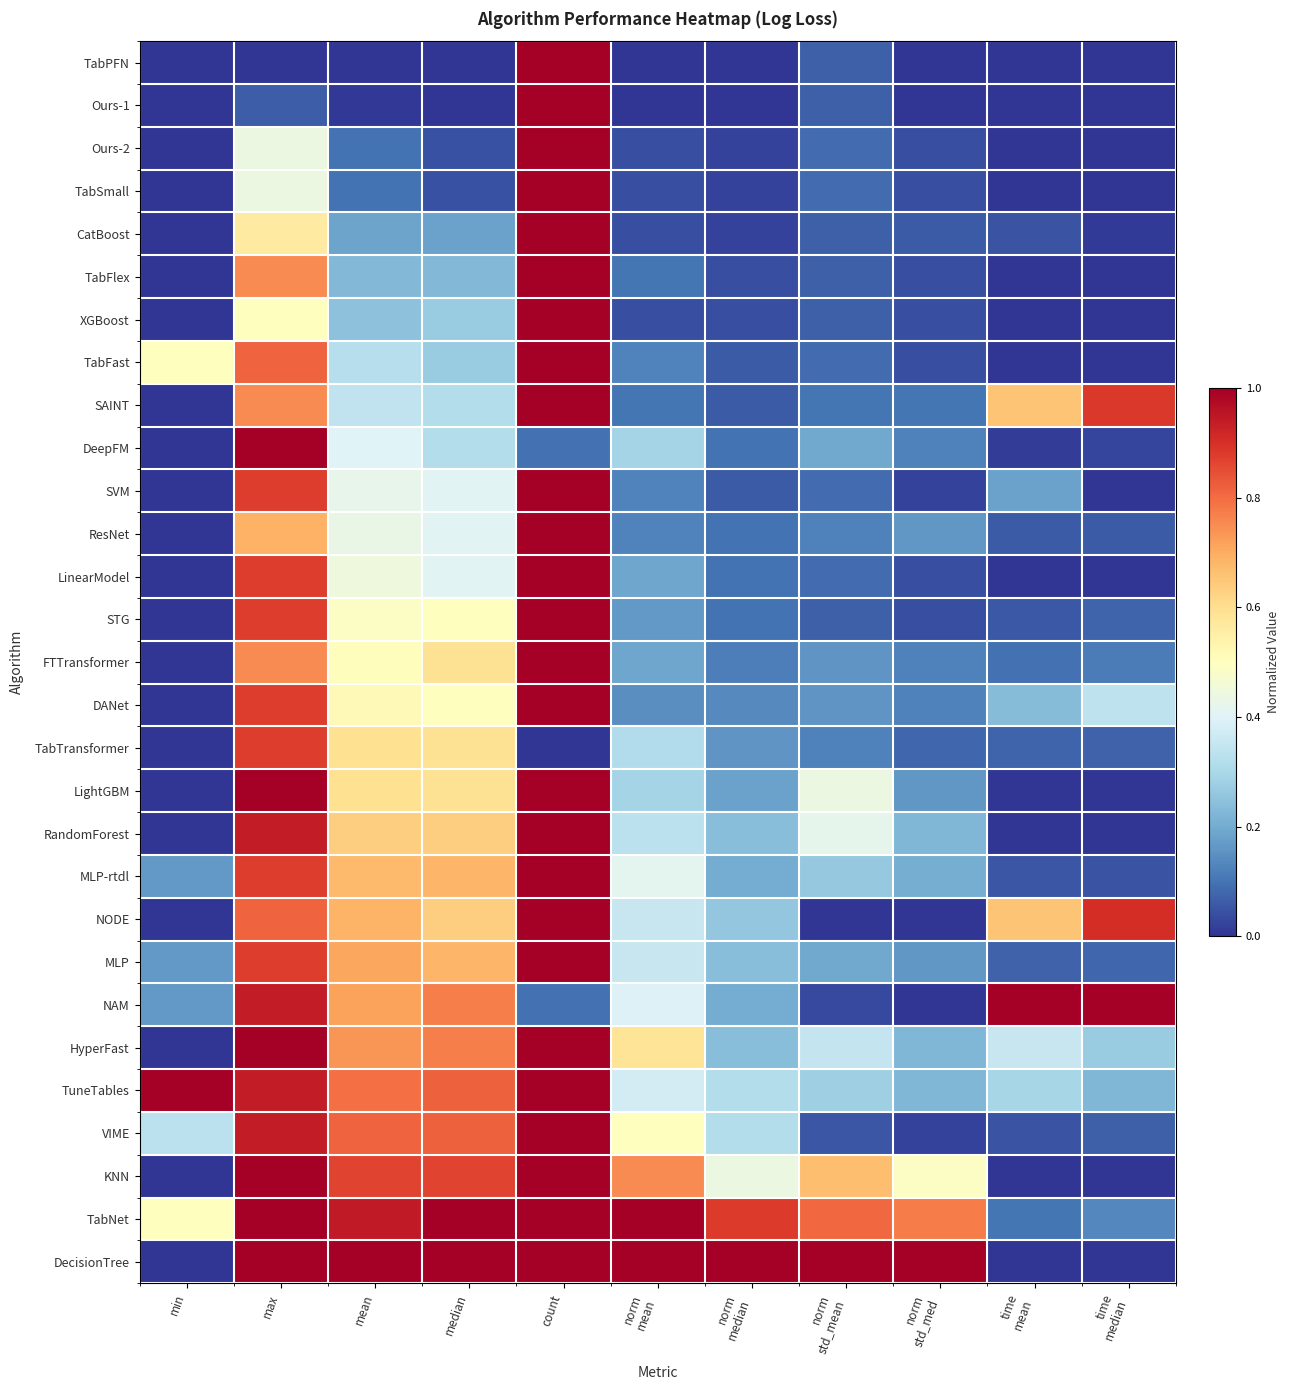

Reading left to right, transcribe all the data shown in this chart.

TabPFN: min=0.0	max=0.0	mean=0.0	median=0.0	count=1.0	norm
mean=0.0	norm
median=0.0	norm
std_mean=0.1	norm
std_med=0.0	time
mean=0.0	time
median=0.0
Ours-1: min=0.0	max=0.1	mean=0.0	median=0.0	count=1.0	norm
mean=0.0	norm
median=0.0	norm
std_mean=0.1	norm
std_med=0.0	time
mean=0.0	time
median=0.0
Ours-2: min=0.0	max=0.4	mean=0.1	median=0.0	count=1.0	norm
mean=0.0	norm
median=0.0	norm
std_mean=0.1	norm
std_med=0.0	time
mean=0.0	time
median=0.0
TabSmall: min=0.0	max=0.4	mean=0.1	median=0.0	count=1.0	norm
mean=0.0	norm
median=0.0	norm
std_mean=0.1	norm
std_med=0.0	time
mean=0.0	time
median=0.0
CatBoost: min=0.0	max=0.6	mean=0.2	median=0.2	count=1.0	norm
mean=0.0	norm
median=0.0	norm
std_mean=0.1	norm
std_med=0.1	time
mean=0.0	time
median=0.0
TabFlex: min=0.0	max=0.8	mean=0.2	median=0.2	count=1.0	norm
mean=0.1	norm
median=0.0	norm
std_mean=0.1	norm
std_med=0.0	time
mean=0.0	time
median=0.0
XGBoost: min=0.0	max=0.5	mean=0.2	median=0.3	count=1.0	norm
mean=0.0	norm
median=0.0	norm
std_mean=0.1	norm
std_med=0.0	time
mean=0.0	time
median=0.0
TabFast: min=0.5	max=0.8	mean=0.3	median=0.3	count=1.0	norm
mean=0.1	norm
median=0.1	norm
std_mean=0.1	norm
std_med=0.0	time
mean=0.0	time
median=0.0
SAINT: min=0.0	max=0.8	mean=0.3	median=0.3	count=1.0	norm
mean=0.1	norm
median=0.1	norm
std_mean=0.1	norm
std_med=0.1	time
mean=0.7	time
median=0.9
DeepFM: min=0.0	max=1.0	mean=0.4	median=0.3	count=0.1	norm
mean=0.3	norm
median=0.1	norm
std_mean=0.2	norm
std_med=0.1	time
mean=0.0	time
median=0.0
SVM: min=0.0	max=0.9	mean=0.4	median=0.4	count=1.0	norm
mean=0.1	norm
median=0.1	norm
std_mean=0.1	norm
std_med=0.0	time
mean=0.2	time
median=0.0
ResNet: min=0.0	max=0.7	mean=0.4	median=0.4	count=1.0	norm
mean=0.1	norm
median=0.1	norm
std_mean=0.1	norm
std_med=0.2	time
mean=0.1	time
median=0.1
LinearModel: min=0.0	max=0.9	mean=0.4	median=0.4	count=1.0	norm
mean=0.2	norm
median=0.1	norm
std_mean=0.1	norm
std_med=0.0	time
mean=0.0	time
median=0.0
STG: min=0.0	max=0.9	mean=0.5	median=0.5	count=1.0	norm
mean=0.2	norm
median=0.1	norm
std_mean=0.1	norm
std_med=0.0	time
mean=0.1	time
median=0.1
FTTransformer: min=0.0	max=0.8	mean=0.5	median=0.6	count=1.0	norm
mean=0.2	norm
median=0.1	norm
std_mean=0.2	norm
std_med=0.1	time
mean=0.1	time
median=0.1
DANet: min=0.0	max=0.9	mean=0.5	median=0.5	count=1.0	norm
mean=0.1	norm
median=0.1	norm
std_mean=0.2	norm
std_med=0.1	time
mean=0.2	time
median=0.3
TabTransformer: min=0.0	max=0.9	mean=0.6	median=0.6	count=0.0	norm
mean=0.3	norm
median=0.2	norm
std_mean=0.1	norm
std_med=0.1	time
mean=0.1	time
median=0.1
LightGBM: min=0.0	max=1.0	mean=0.6	median=0.6	count=1.0	norm
mean=0.3	norm
median=0.2	norm
std_mean=0.4	norm
std_med=0.2	time
mean=0.0	time
median=0.0
RandomForest: min=0.0	max=0.9	mean=0.6	median=0.6	count=1.0	norm
mean=0.3	norm
median=0.2	norm
std_mean=0.4	norm
std_med=0.2	time
mean=0.0	time
median=0.0
MLP-rtdl: min=0.2	max=0.9	mean=0.7	median=0.7	count=1.0	norm
mean=0.4	norm
median=0.2	norm
std_mean=0.3	norm
std_med=0.2	time
mean=0.1	time
median=0.0
NODE: min=0.0	max=0.8	mean=0.7	median=0.6	count=1.0	norm
mean=0.4	norm
median=0.3	norm
std_mean=0.0	norm
std_med=0.0	time
mean=0.7	time
median=0.9
MLP: min=0.2	max=0.9	mean=0.7	median=0.7	count=1.0	norm
mean=0.4	norm
median=0.2	norm
std_mean=0.2	norm
std_med=0.2	time
mean=0.1	time
median=0.1
NAM: min=0.2	max=0.9	mean=0.7	median=0.8	count=0.1	norm
mean=0.4	norm
median=0.2	norm
std_mean=0.0	norm
std_med=0.0	time
mean=1.0	time
median=1.0
HyperFast: min=0.0	max=1.0	mean=0.7	median=0.8	count=1.0	norm
mean=0.6	norm
median=0.2	norm
std_mean=0.4	norm
std_med=0.2	time
mean=0.4	time
median=0.3
TuneTables: min=1.0	max=0.9	mean=0.8	median=0.8	count=1.0	norm
mean=0.4	norm
median=0.3	norm
std_mean=0.3	norm
std_med=0.2	time
mean=0.3	time
median=0.2
VIME: min=0.3	max=0.9	mean=0.8	median=0.8	count=1.0	norm
mean=0.5	norm
median=0.3	norm
std_mean=0.1	norm
std_med=0.0	time
mean=0.0	time
median=0.1
KNN: min=0.0	max=1.0	mean=0.9	median=0.9	count=1.0	norm
mean=0.8	norm
median=0.4	norm
std_mean=0.7	norm
std_med=0.5	time
mean=0.0	time
median=0.0
TabNet: min=0.5	max=1.0	mean=0.9	median=1.0	count=1.0	norm
mean=1.0	norm
median=0.9	norm
std_mean=0.8	norm
std_med=0.8	time
mean=0.1	time
median=0.1
DecisionTree: min=0.0	max=1.0	mean=1.0	median=1.0	count=1.0	norm
mean=1.0	norm
median=1.0	norm
std_mean=1.0	norm
std_med=1.0	time
mean=0.0	time
median=0.0